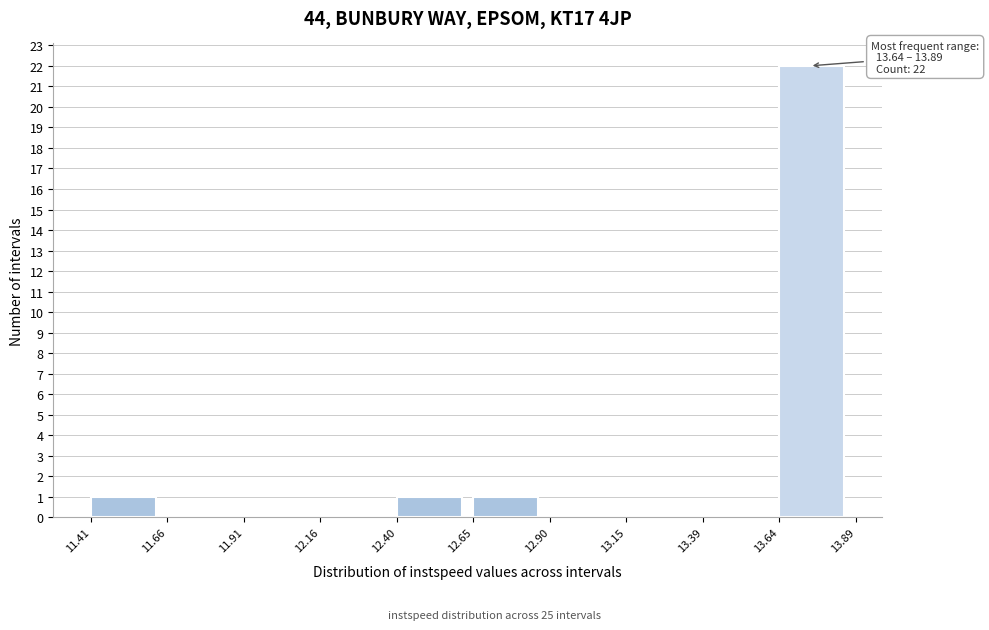

Which range on the x-axis has the tallest bar?

13.64 to 13.89